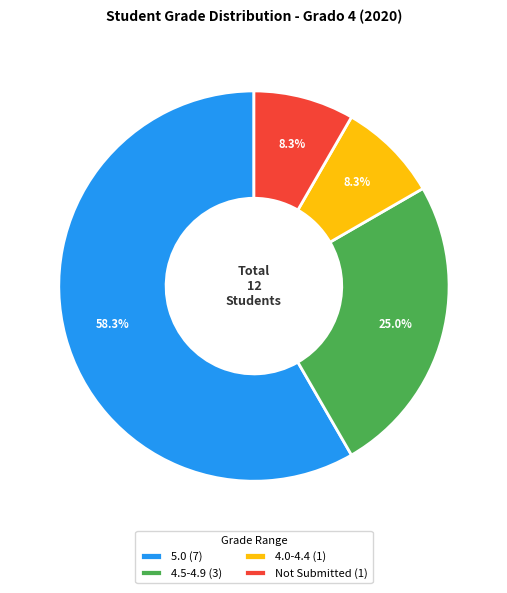

Do Not Submitted (1) and 5.0 (7) together represent more than half of the pie?

Yes